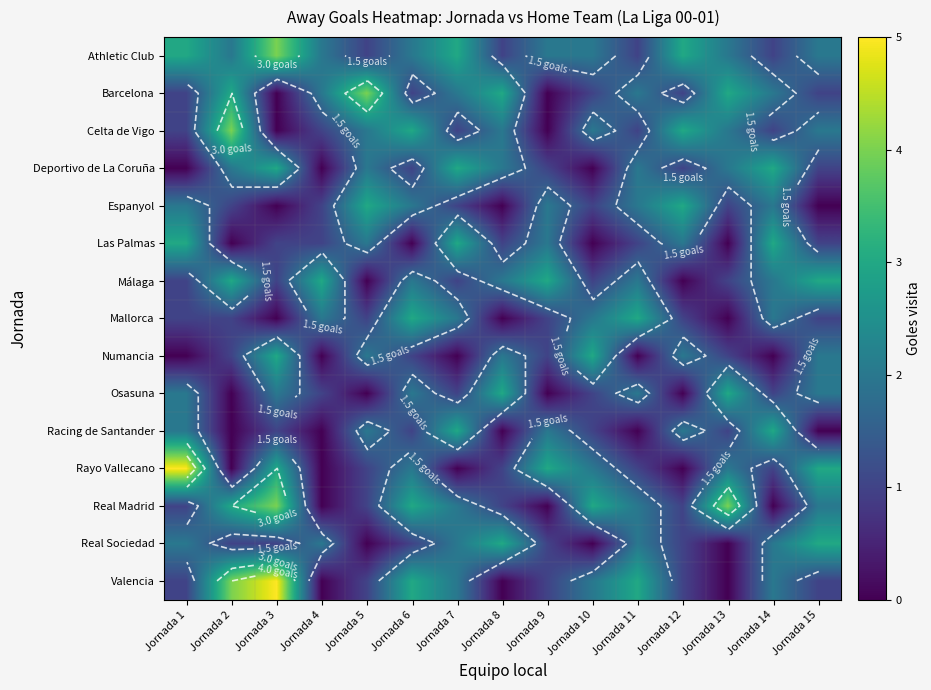

What is the average value of the Osasuna series?

1